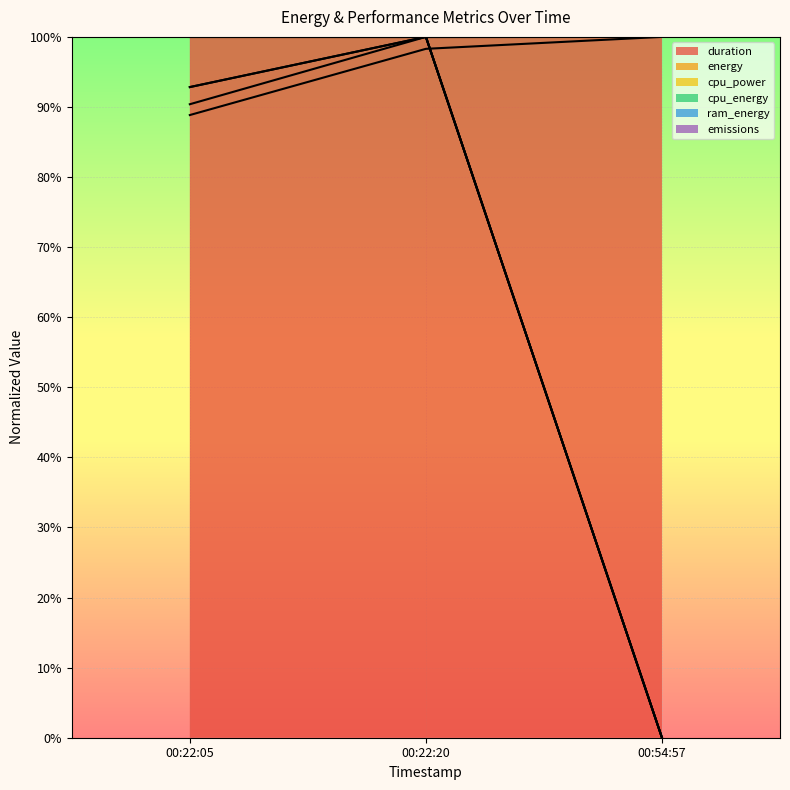

Which has a higher value, 00:22:20 or 00:54:57?

00:54:57